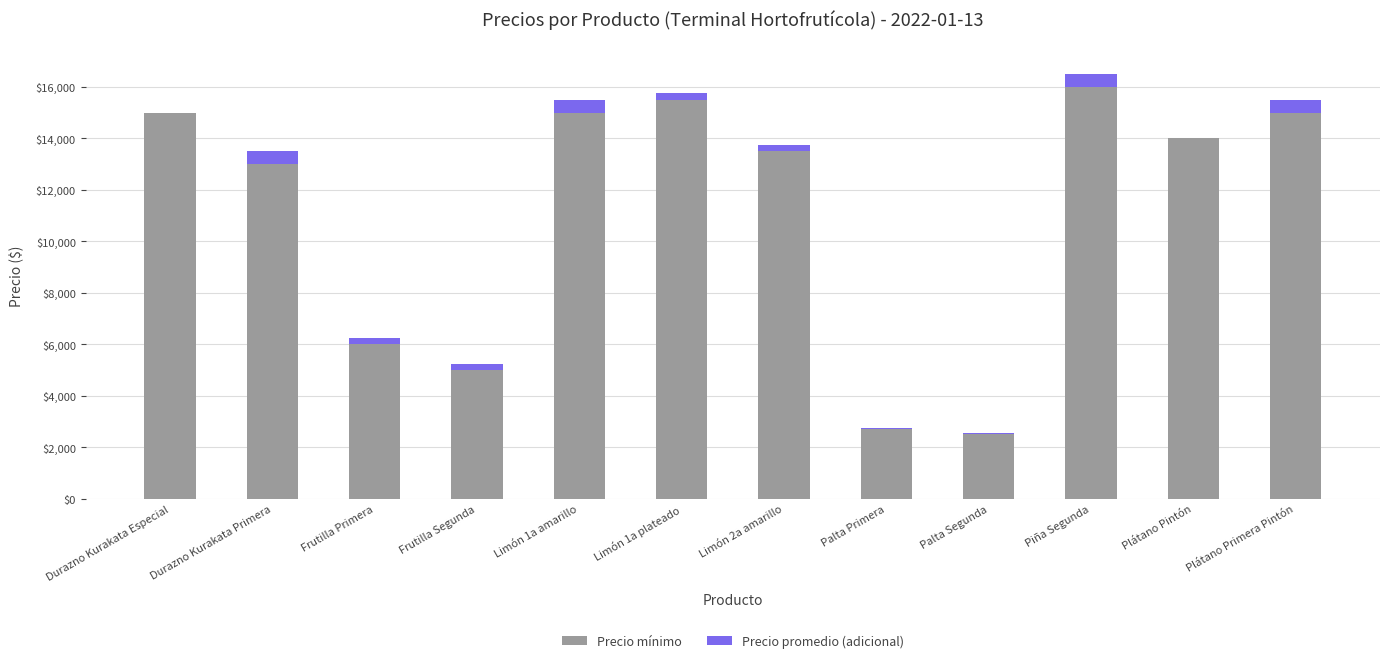

What is the sum of all Precio mínimo values?

133200